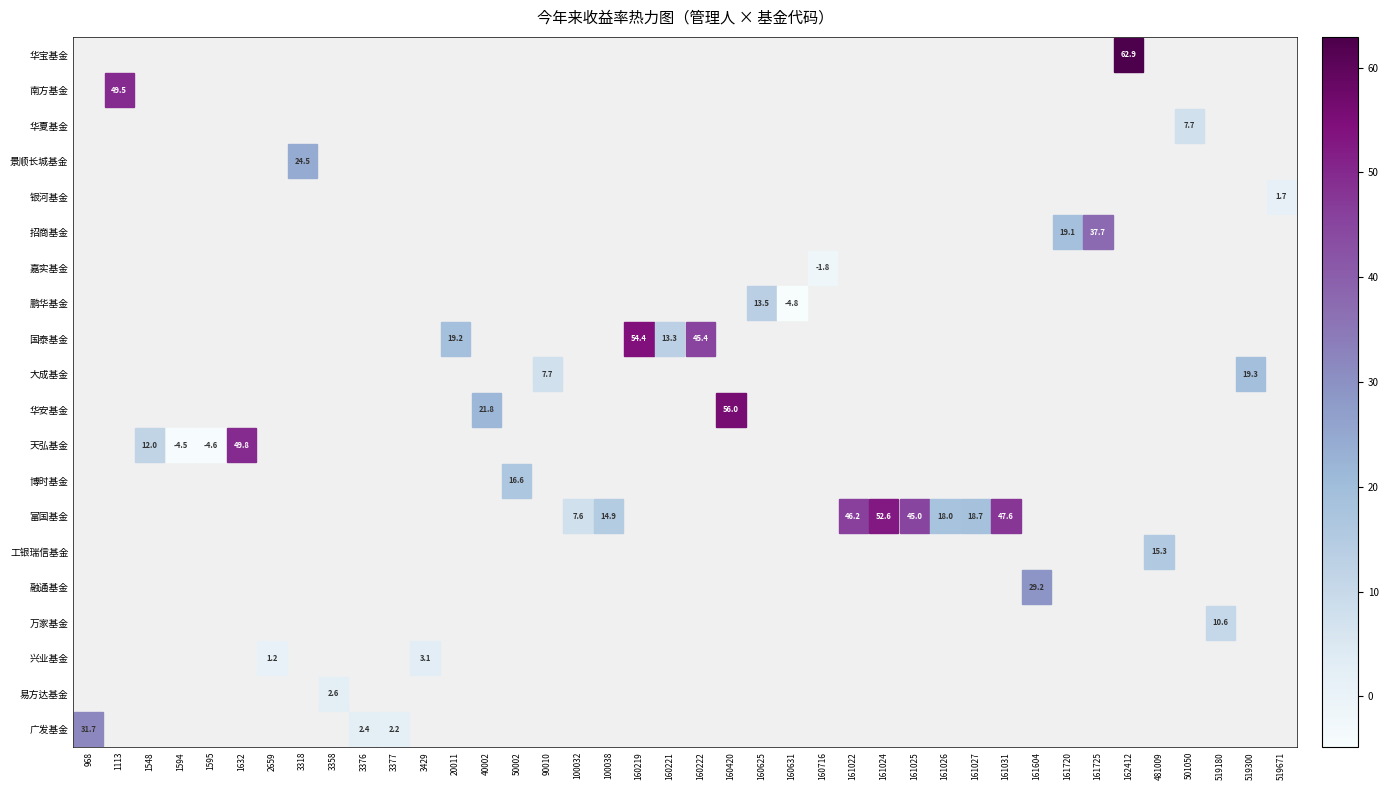

At how many categories does at least one series exceed 10?

27